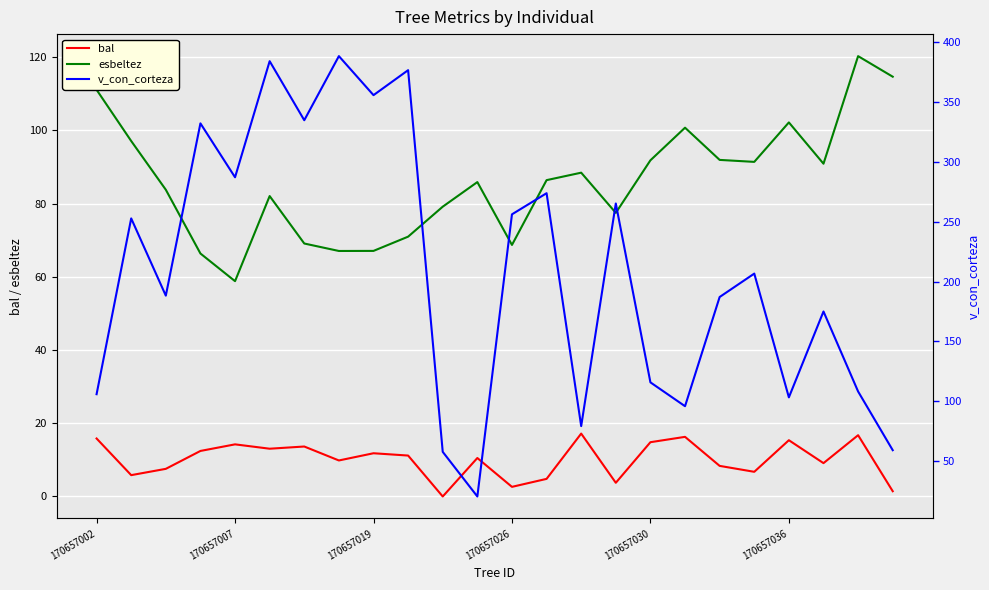

List the series in order of their peak value, lowest first.

bal, esbeltez, v_con_corteza